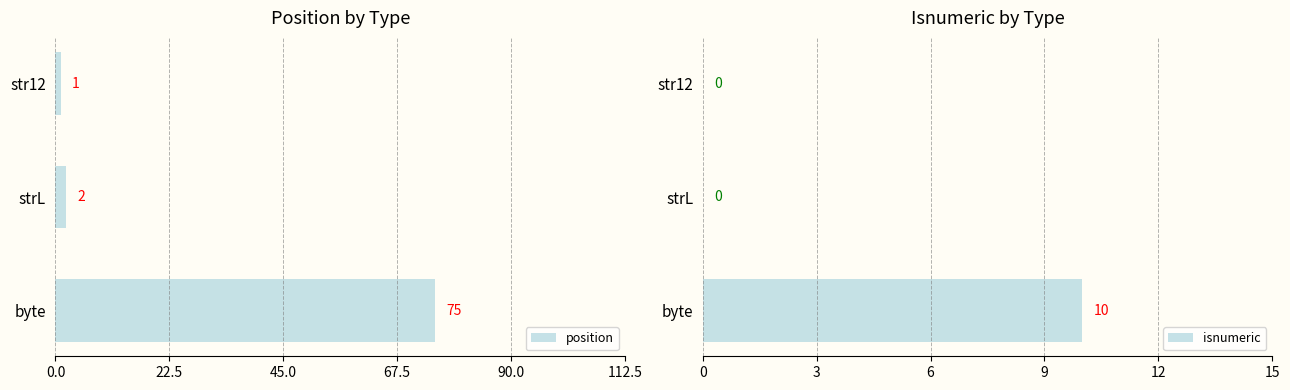

The position series shows 1 at str12. True or false?

True